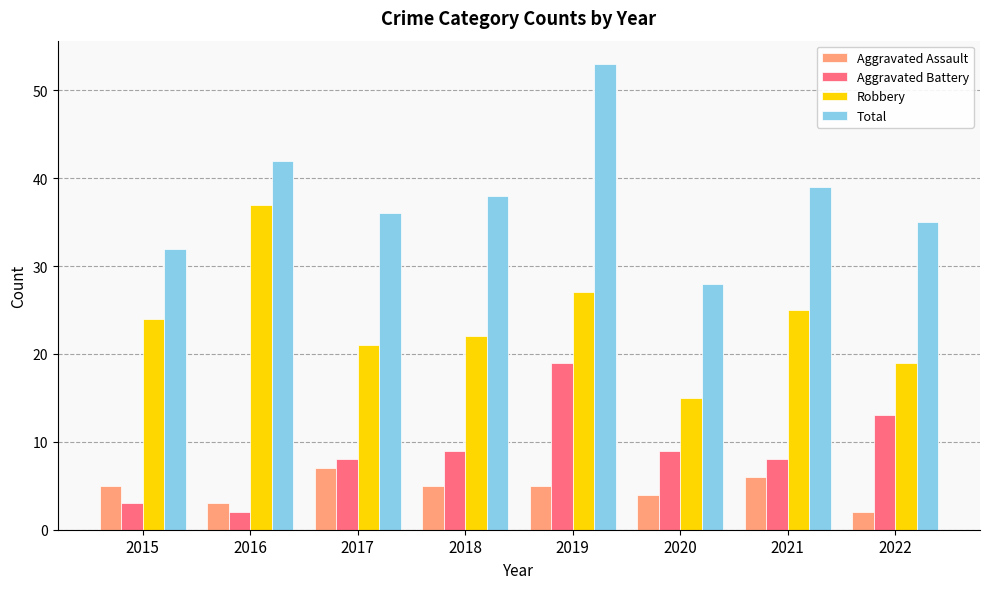

Reading left to right, list all the values displayed in this chart.

Aggravated Assault: 2015=5	2016=3	2017=7	2018=5	2019=5	2020=4	2021=6	2022=2
Aggravated Battery: 2015=3	2016=2	2017=8	2018=9	2019=19	2020=9	2021=8	2022=13
Robbery: 2015=24	2016=37	2017=21	2018=22	2019=27	2020=15	2021=25	2022=19
Total: 2015=32	2016=42	2017=36	2018=38	2019=53	2020=28	2021=39	2022=35